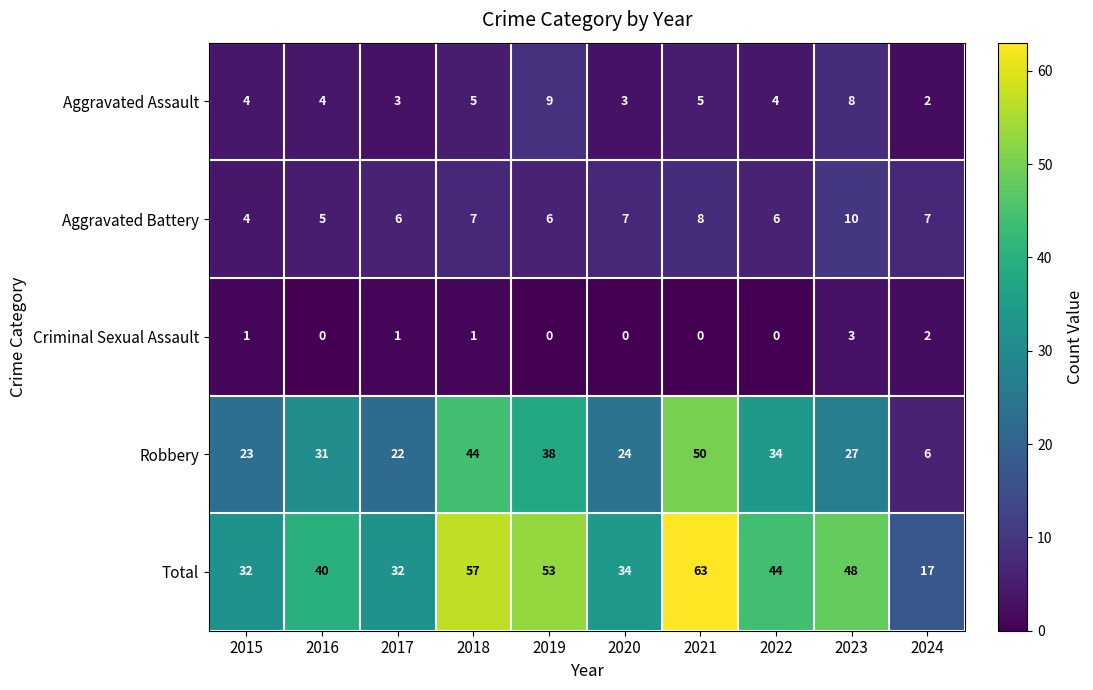

What is the difference between the second highest and second lowest values in the Total series?

25